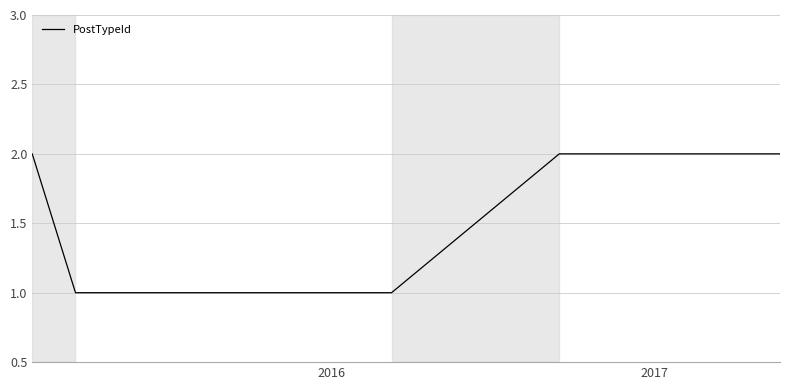

True or false: the data has more than 1 interior local peaks.

False